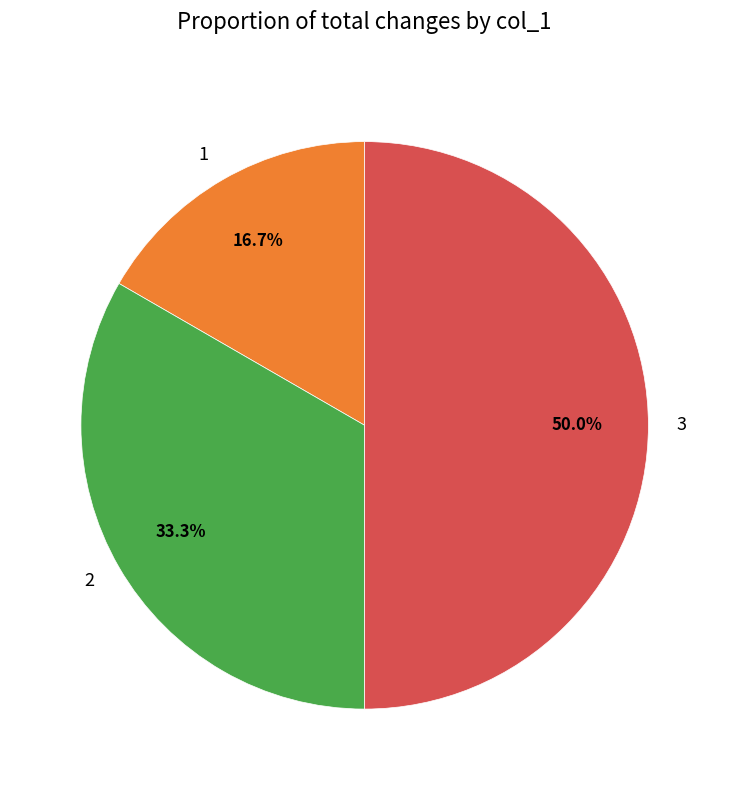

Is there a majority slice in this chart?

No